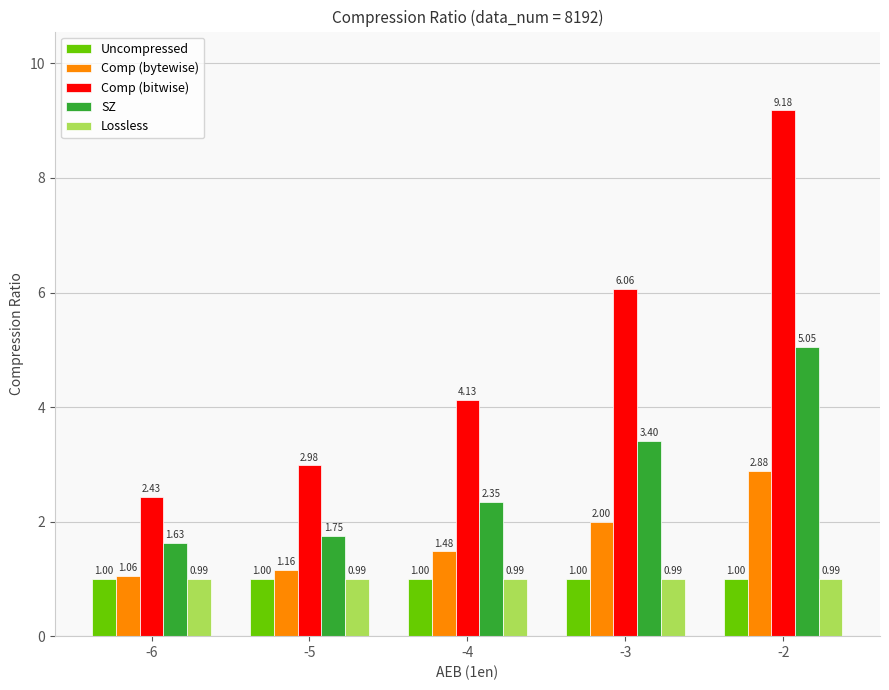

Which series has the largest total across all categories?

Comp (bitwise)